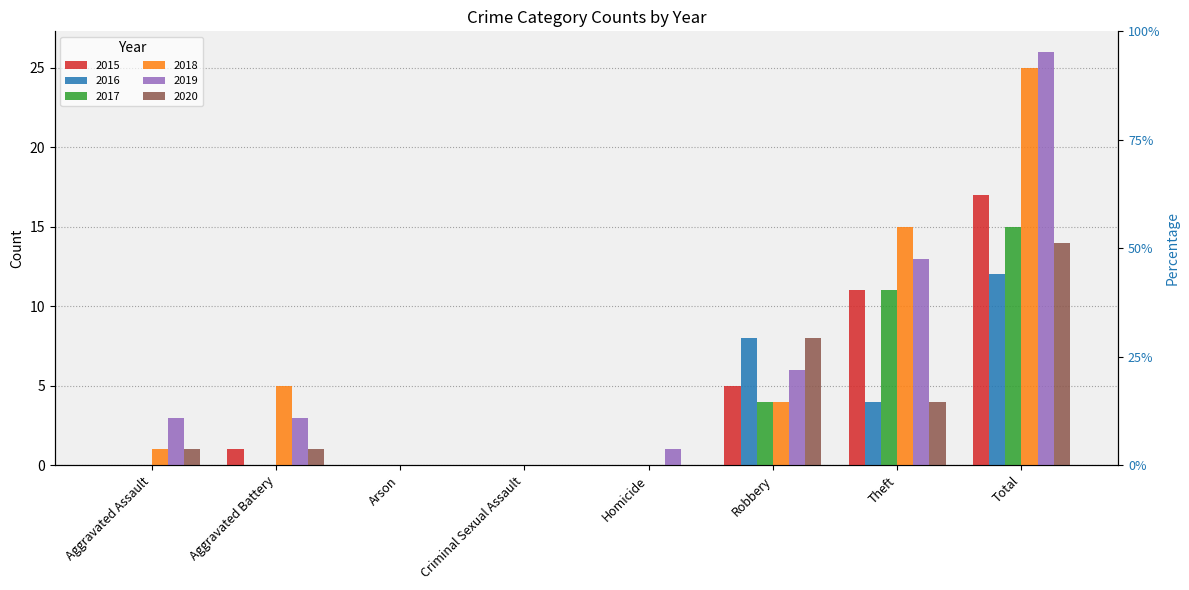

How many data points in 2020 are above 1?

3